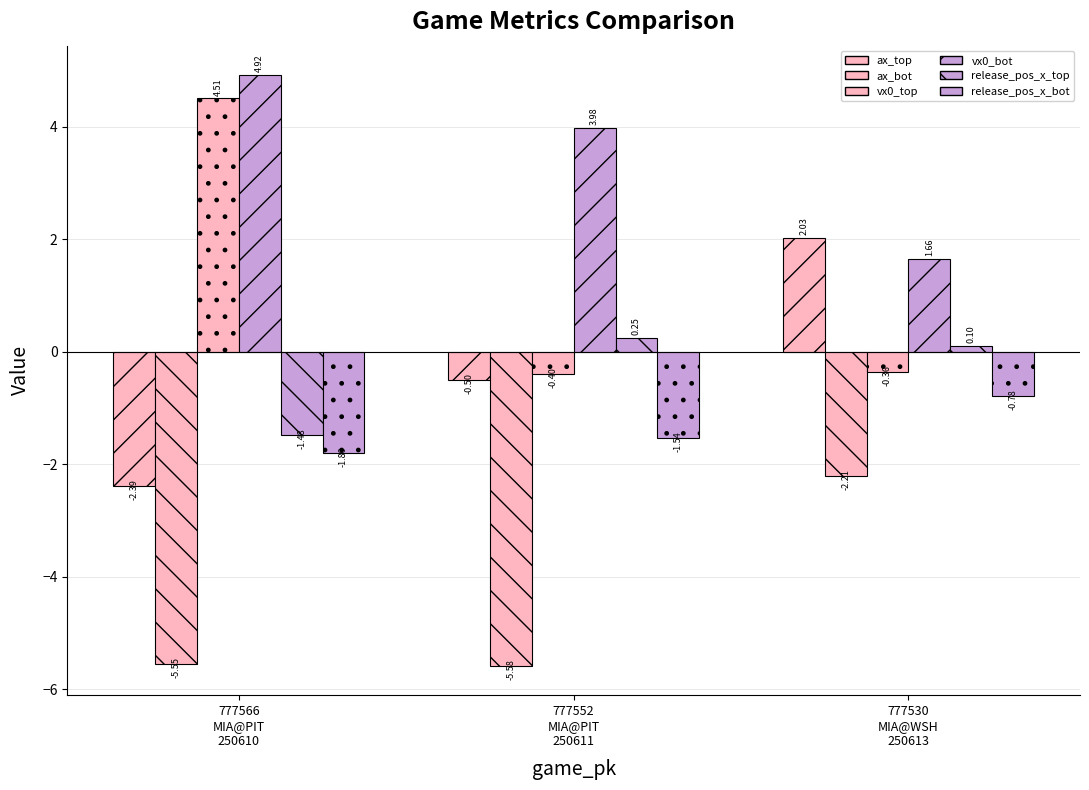

Is the value of ax_bot at 777552
MIA@PIT
250611 greater than the value of release_pos_x_top at 777566
MIA@PIT
250610?

No